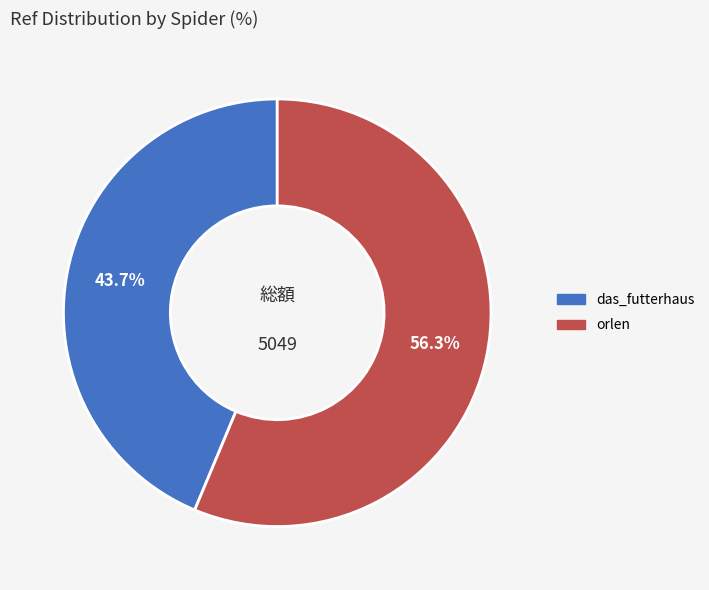

True or false: orlen accounts for 56% of the total.

True